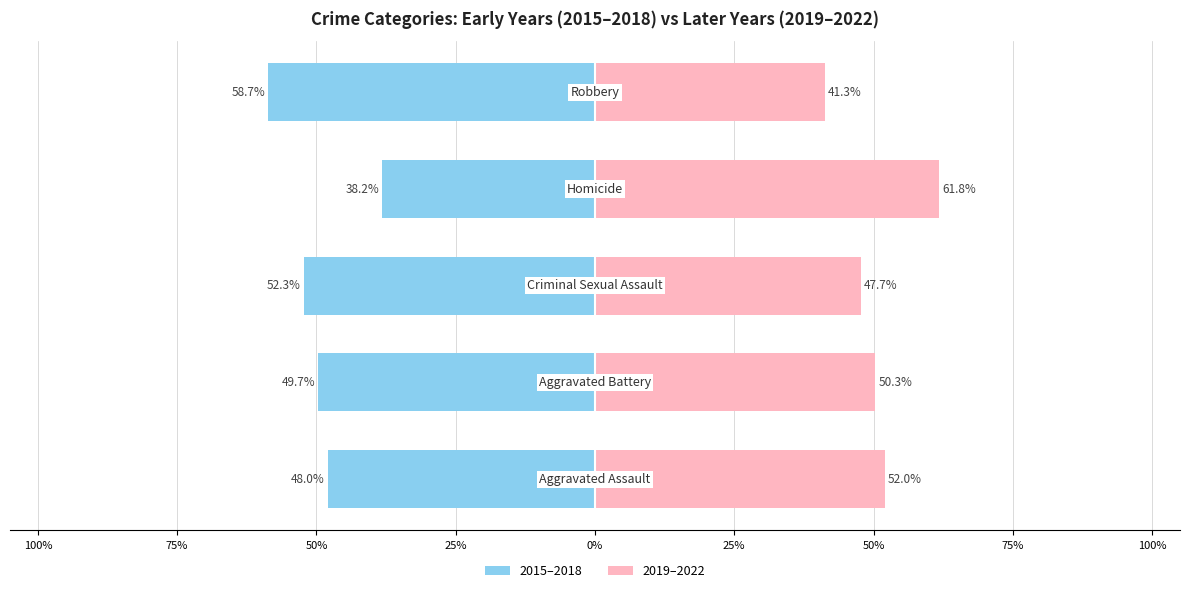

The value of 2015–2018 at 0% is -58.7. True or false?

True